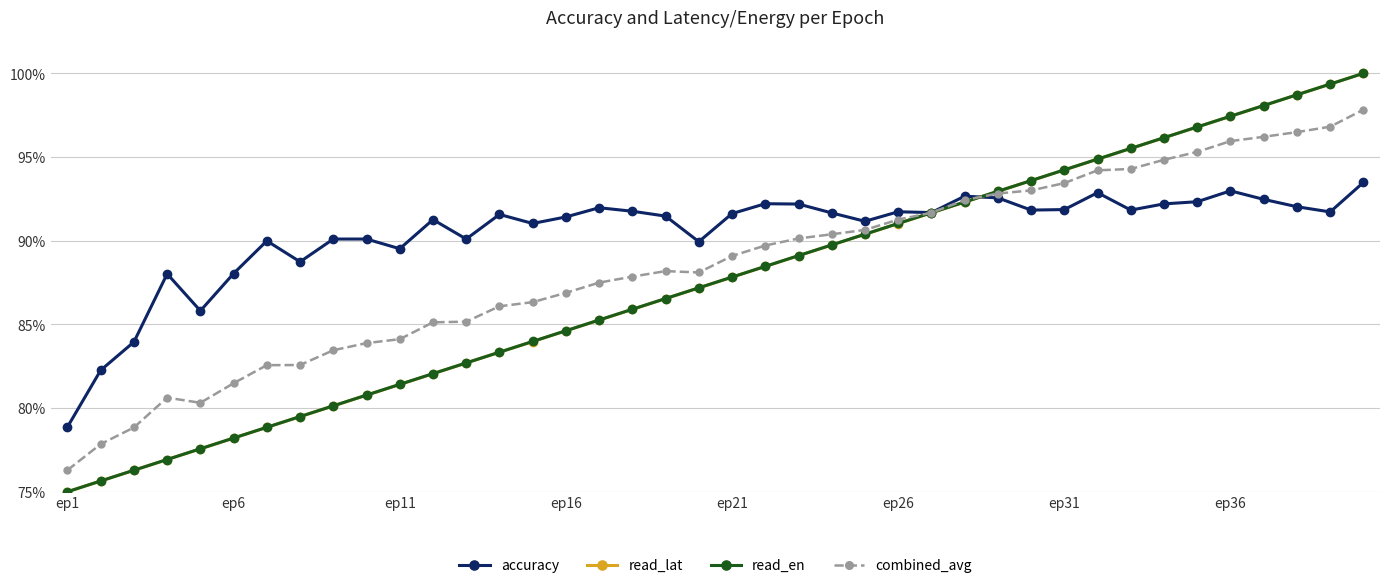

True or false: read_en has more than 1 points higher than both neighbors.

False